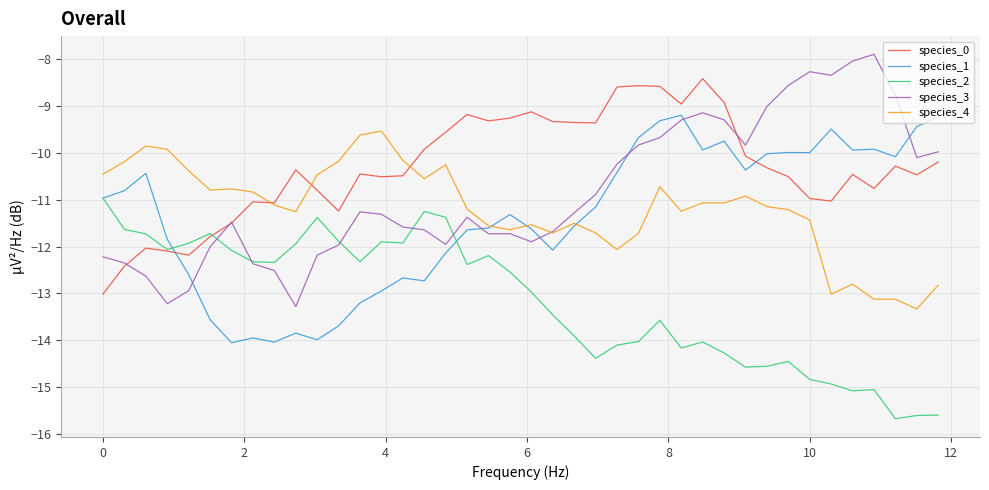

What is the lowest value of the species_2 series?

-15.7